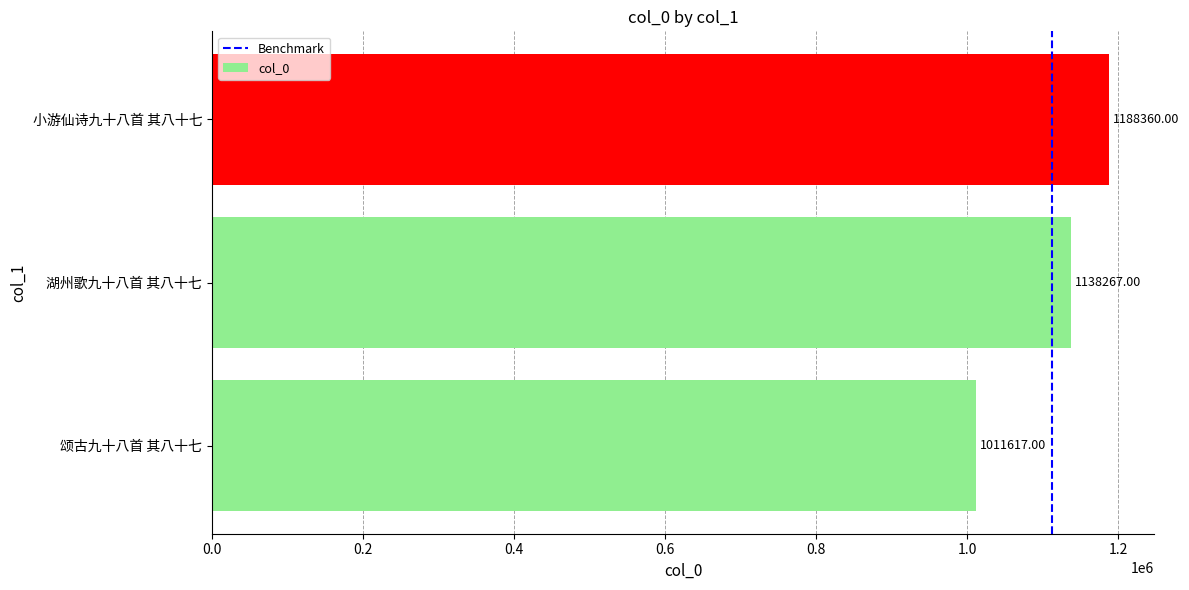

What is the ratio of the value at 湖州歌九十八首 其八十七 to the value at 颂古九十八首 其八十七?

1.1